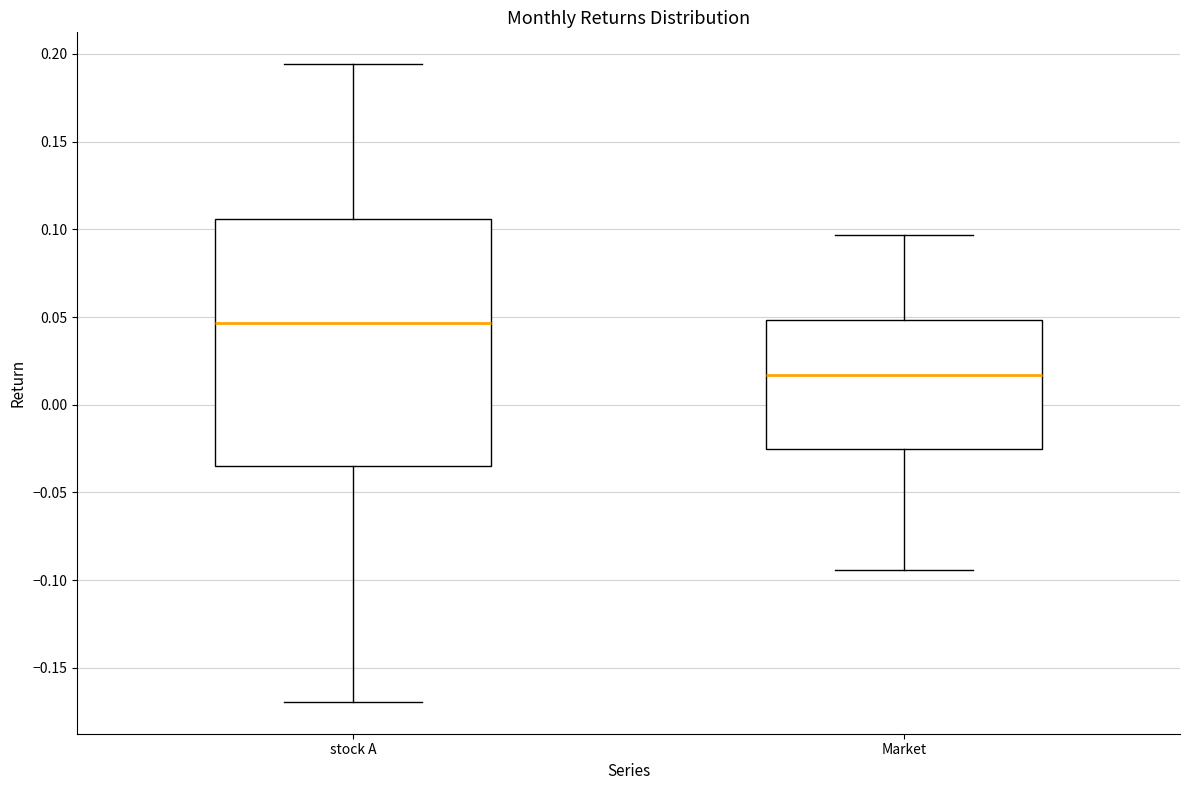

Where is the upper edge of the box for Market on the y-axis? The values are not printed on the chart, so give them approximately, as read against the axis.

0.050